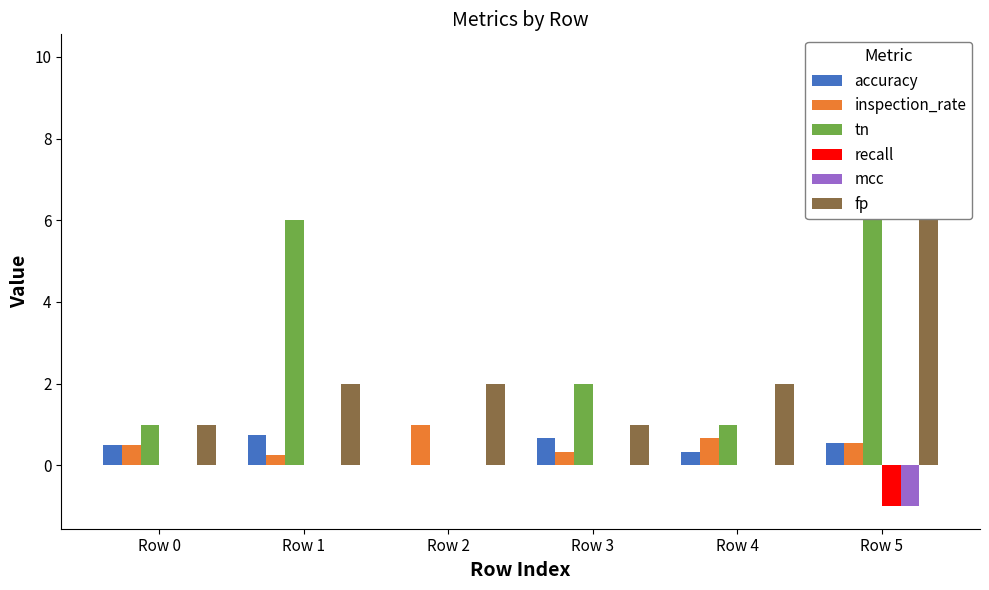

True or false: tn has a value of -6.2 at Row 2.

False